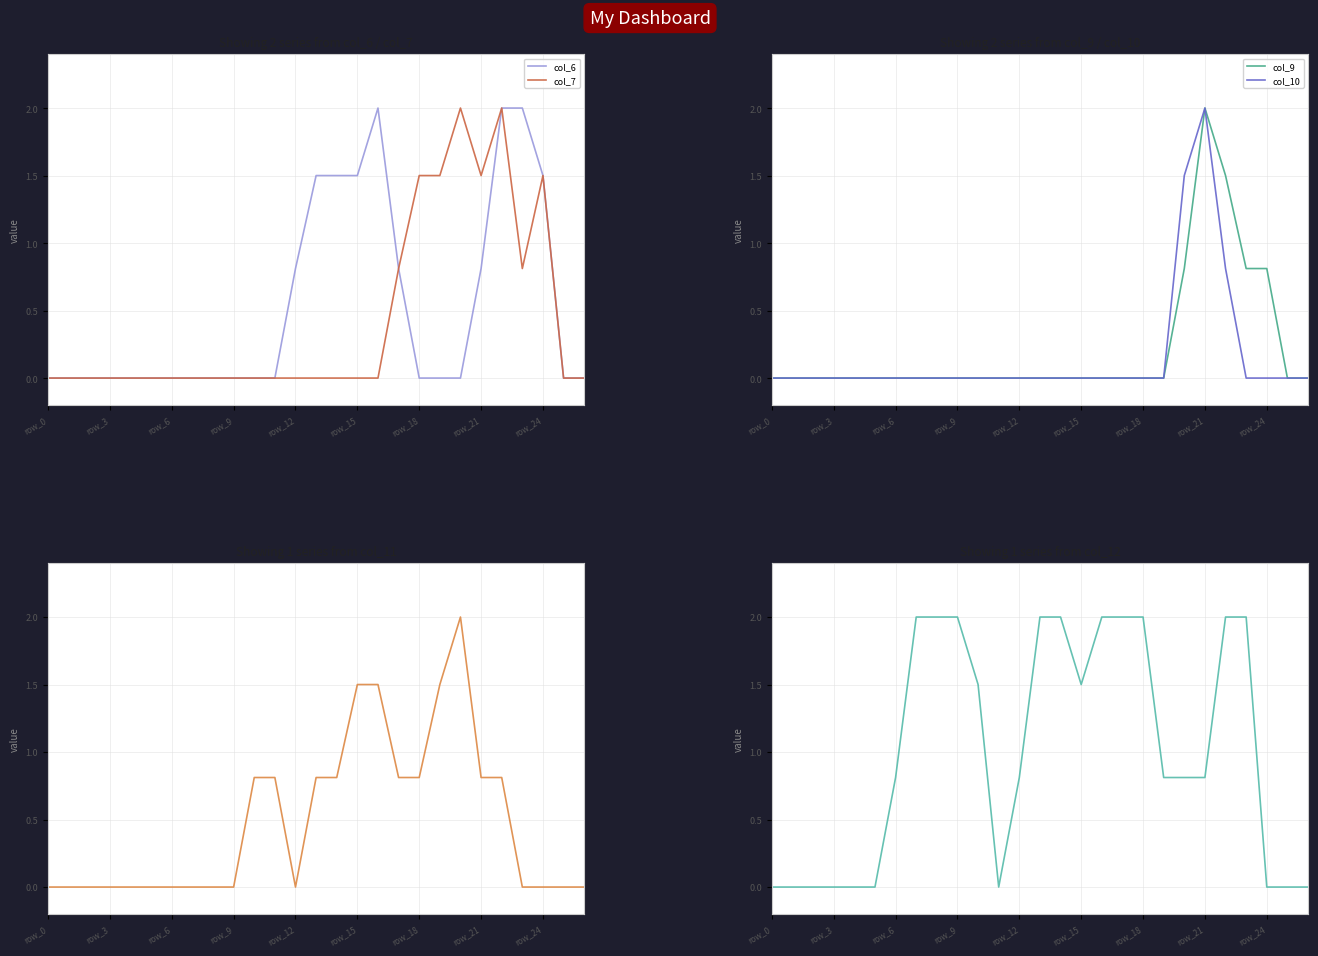

What is the difference between the second highest and second lowest values in the col_7 series?

2.0